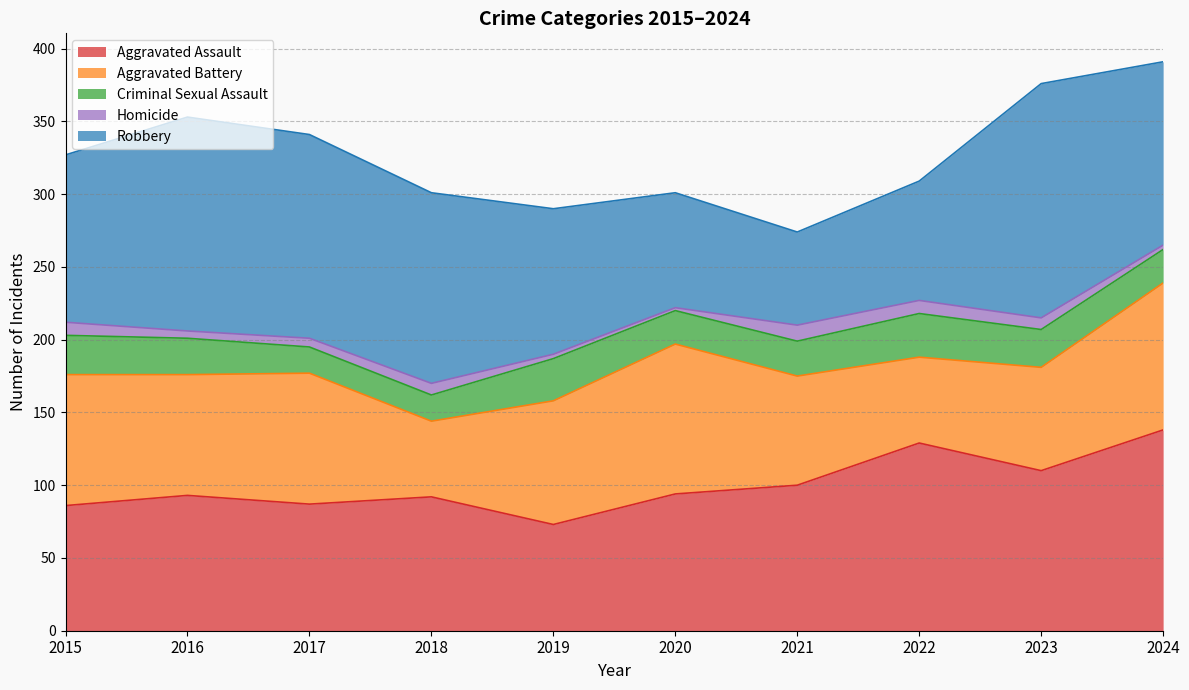

Reading right to left, list all the values displayed in this chart.

Aggravated Assault: 138	110	129	100	94	73	92	87	93	86
Aggravated Battery: 101	71	59	75	103	85	52	90	83	90
Criminal Sexual Assault: 23	26	30	24	23	29	18	18	25	27
Homicide: 3	8	9	11	2	3	8	6	5	9
Robbery: 126	161	82	64	79	100	131	140	147	115